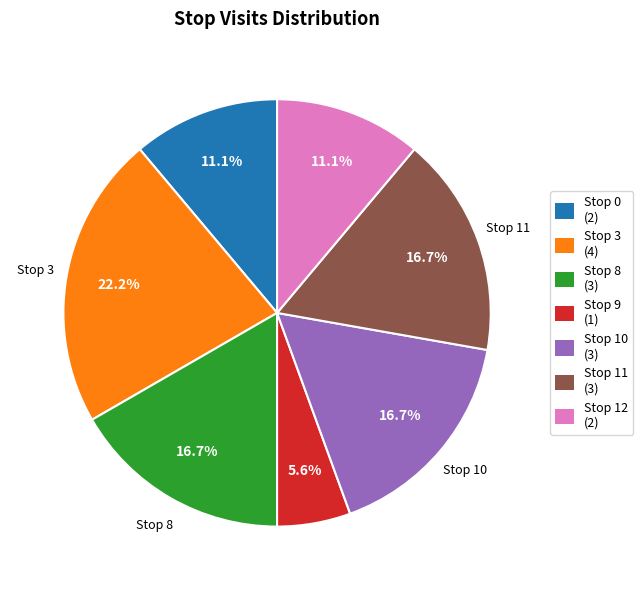

Combined, what portion of the pie is Stop 11 and Stop 0?

27.8%